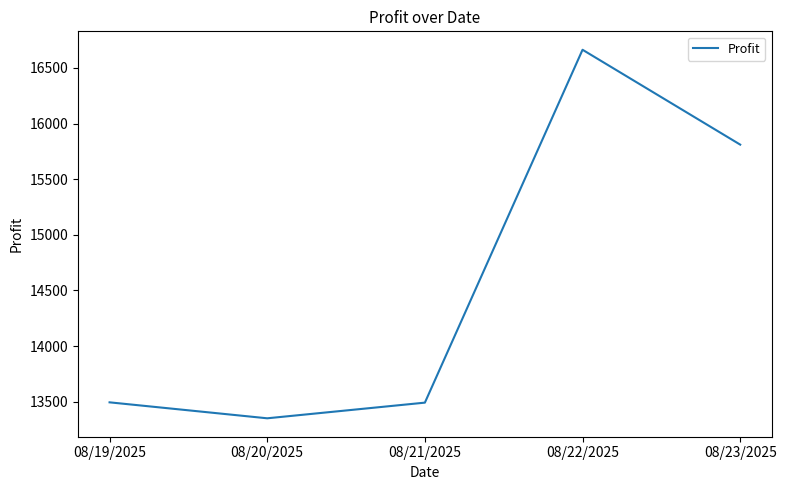

The value at 08/21/2025 is 23375.6. True or false?

False